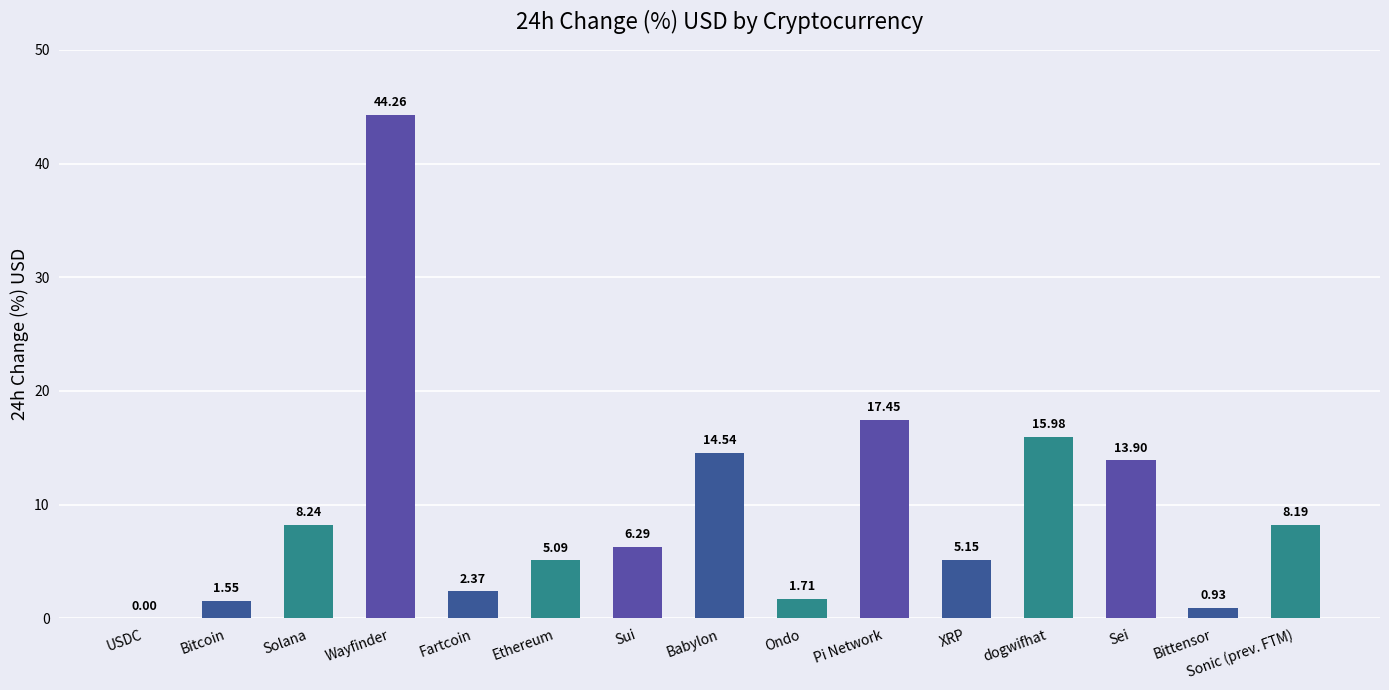

Between Sui and Ondo, which is larger?

Sui